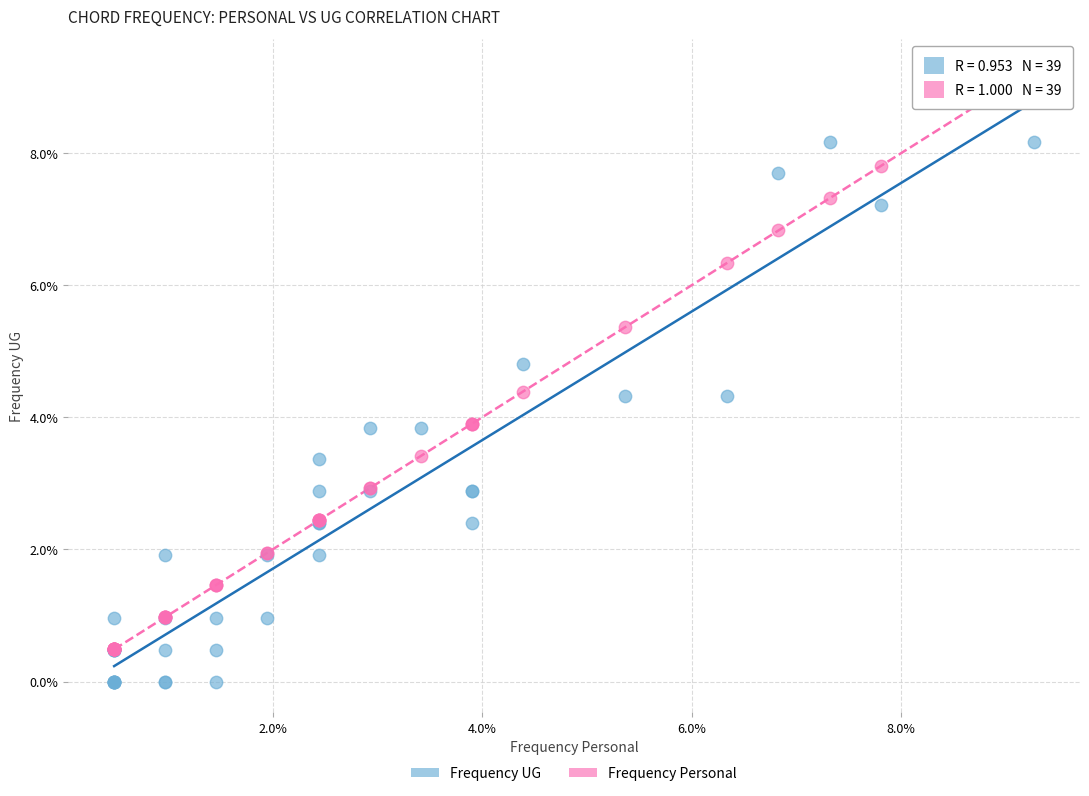

What are all the series names shown in the legend?

Frequency UG, Frequency Personal